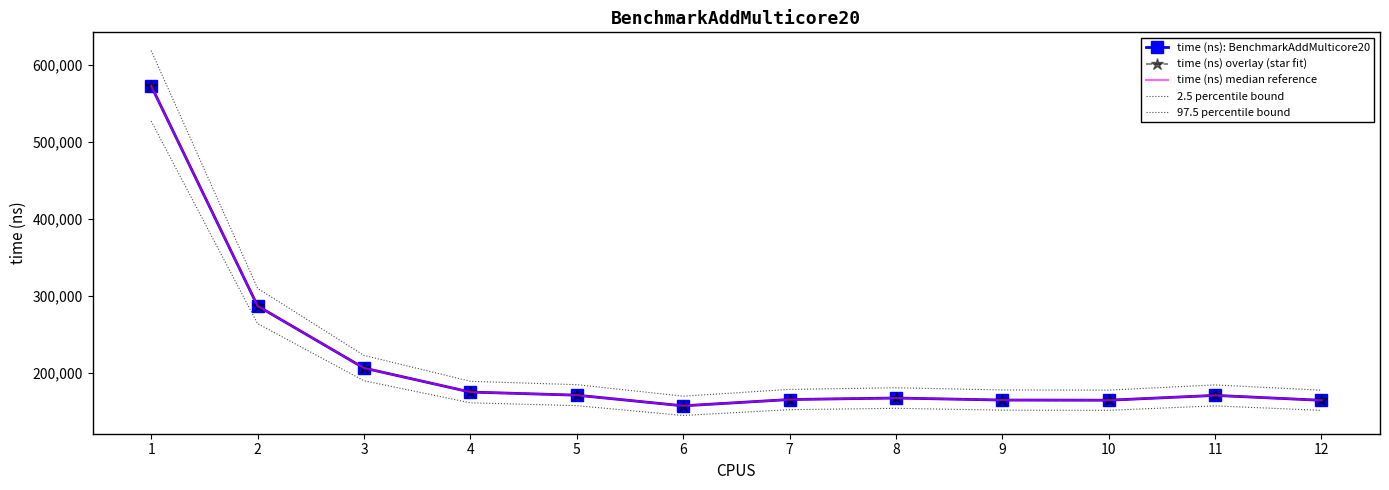

Which category has the lowest value in the time (ns) median reference series?

6